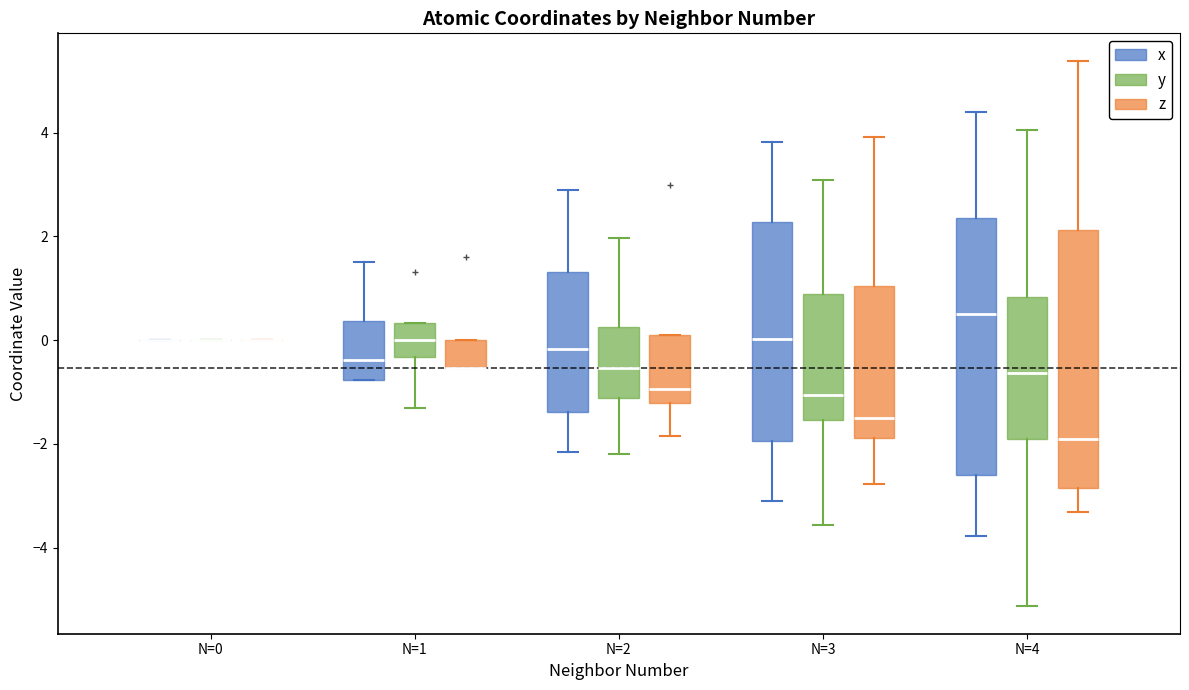

Reading left to right, transcribe this box plot: for each box, give where its median line is, the range the box spans, and where its two whiskers end, as read against the y-axis. The values are not printed on the chart, so give them approximately, as read against the axis.

N=0 (x): box collapsed to a line at 0.0, whiskers 0.0 to 0.0
N=0 (y): box collapsed to a line at 0.0, whiskers 0.0 to 0.0
N=0 (z): box collapsed to a line at 0.0, whiskers 0.0 to 0.0
N=1 (x): median -0.4, box -0.8 to 0.4, whiskers -0.8 to 1.6
N=1 (y): median 0.0, box -0.4 to 0.4, whiskers -1.4 to 0.4
N=1 (z): median -0.6 (drawn on the box's lower edge), box -0.6 to 0.0, whiskers -0.6 to 0.0
N=2 (x): median -0.2, box -1.4 to 1.4, whiskers -2.2 to 2.8
N=2 (y): median -0.6, box -1.2 to 0.2, whiskers -2.2 to 2.0
N=2 (z): median -1.0, box -1.2 to 0.2, whiskers -1.8 to 0.2
N=3 (x): median 0.0, box -2.0 to 2.2, whiskers -3.0 to 3.8
N=3 (y): median -1.0, box -1.6 to 0.8, whiskers -3.6 to 3.0
N=3 (z): median -1.6, box -1.8 to 1.0, whiskers -2.8 to 4.0
N=4 (x): median 0.6, box -2.6 to 2.4, whiskers -3.8 to 4.4
N=4 (y): median -0.6, box -1.8 to 0.8, whiskers -5.2 to 4.0
N=4 (z): median -1.8, box -2.8 to 2.2, whiskers -3.4 to 5.4